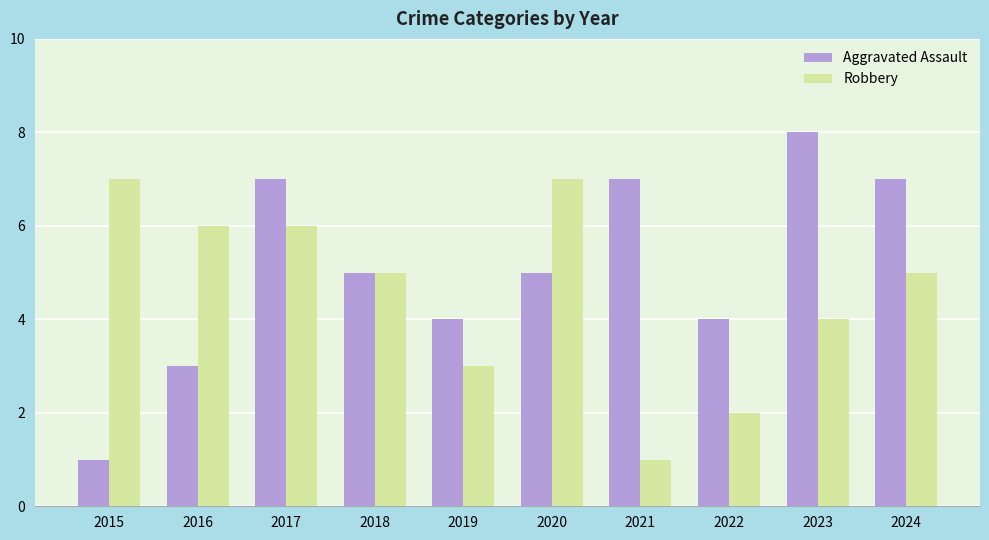

What is the value of the Robbery bar at the 10th from the left?

5